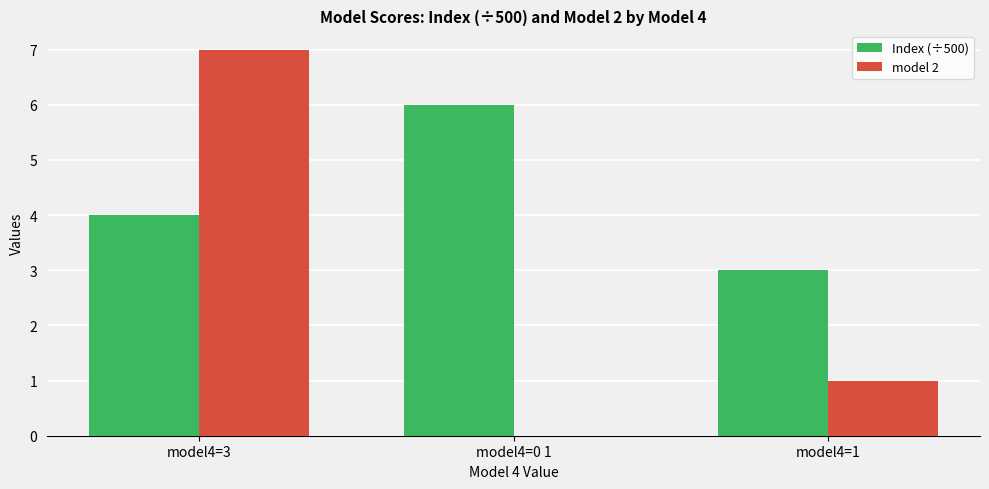

Which series has the widest spread of values?

model 2